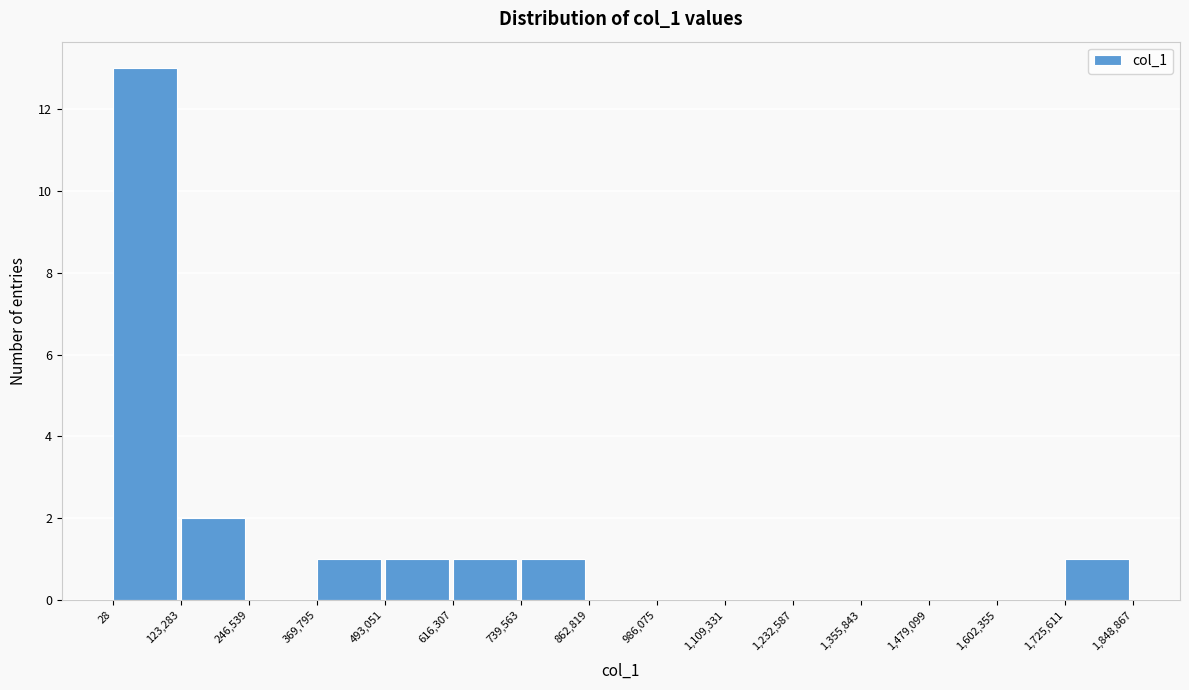

Reading left to right, list every bar in this chart as the range it spans on the x-axis followed by its height. The values are not printed on the chart, so give them approximately, as read against the axis.

28 to 123,283: 13
123,283 to 246,539: 2
246,539 to 369,795: 0
369,795 to 493,051: 1
493,051 to 616,307: 1
616,307 to 739,563: 1
739,563 to 862,819: 1
862,819 to 986,075: 0
986,075 to 1,109,331: 0
1,109,331 to 1,232,587: 0
1,232,587 to 1,355,843: 0
1,355,843 to 1,479,099: 0
1,479,099 to 1,602,355: 0
1,602,355 to 1,725,611: 0
1,725,611 to 1,848,867: 1